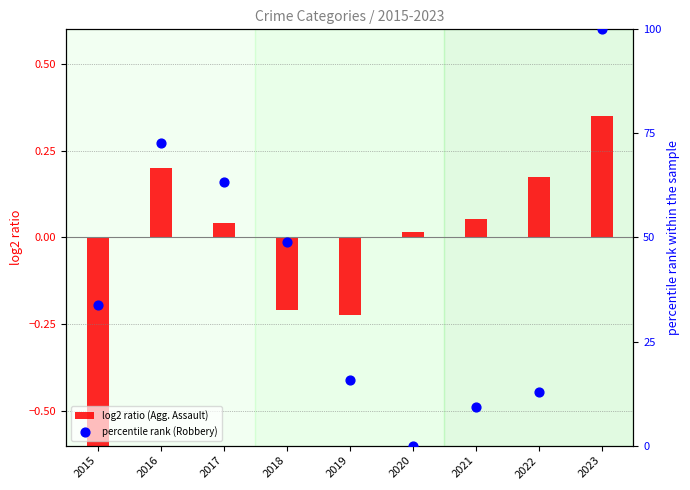

At which category is the sum across all series the highest?

2023